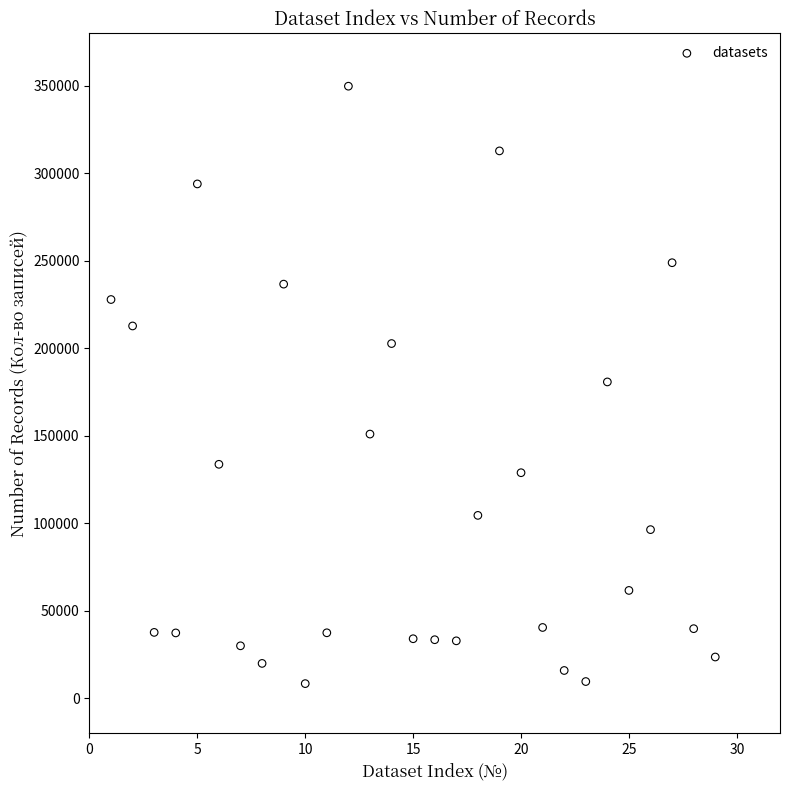

What is the range of X values (max minus min)?

28